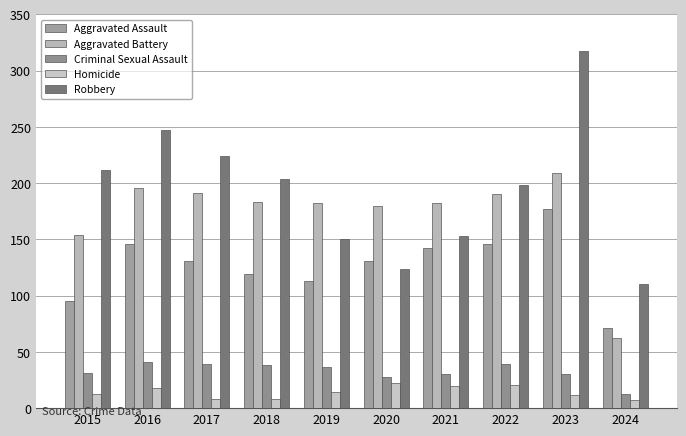

What are all the series names shown in the legend?

Aggravated Assault, Aggravated Battery, Criminal Sexual Assault, Homicide, Robbery